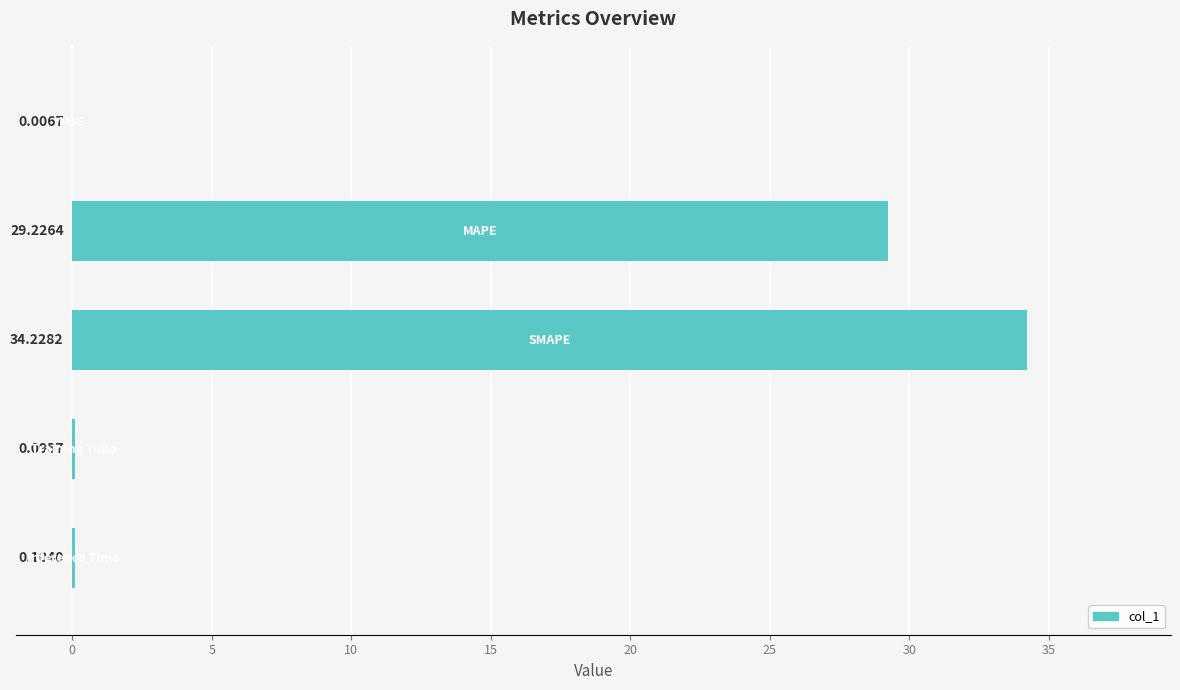

What is the sum of all values?

63.7